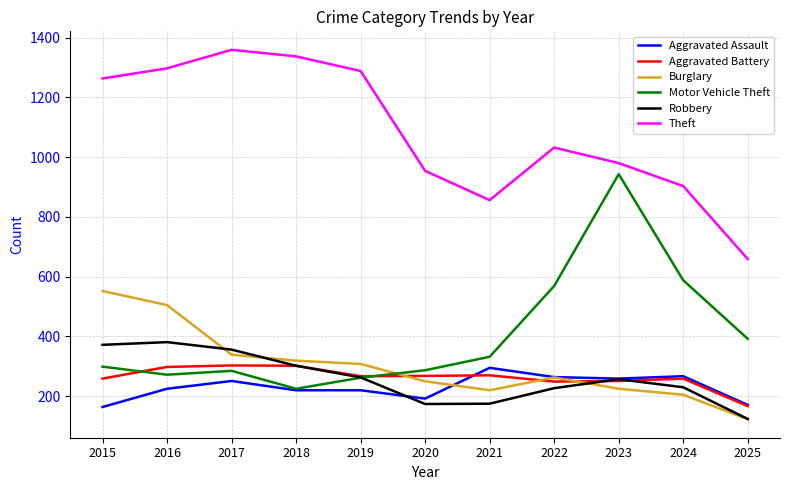

What is the total value across all series at 2016?

2978